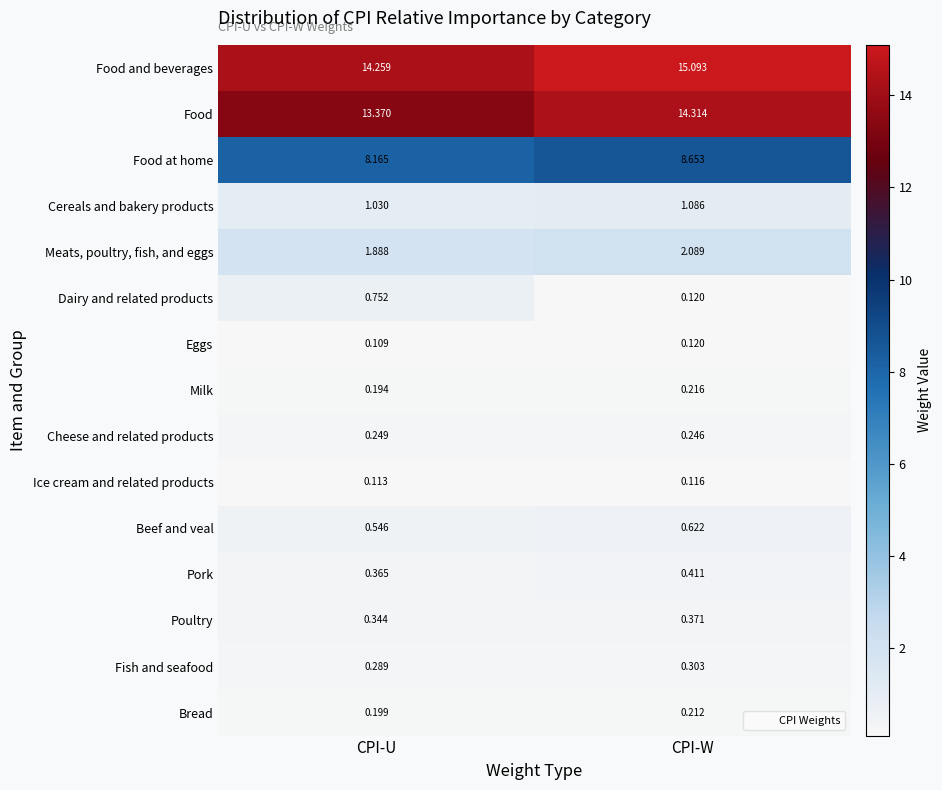

At which label does Cheese and related products reach its peak?

CPI-U